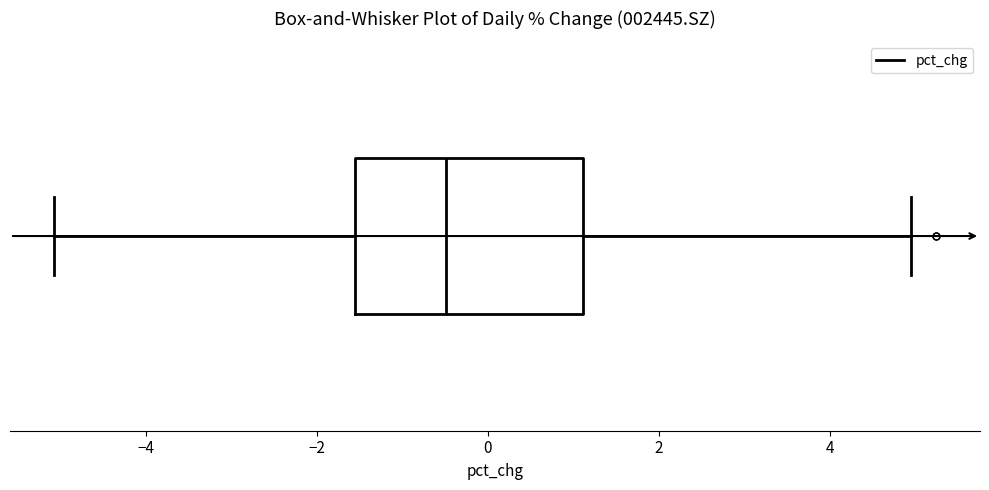

Transcribe this box plot: give where the median line is, the range the box spans, and where the two whiskers end, as read against the x-axis. The values are not printed on the chart, so give them approximately, as read against the axis.

median -0.4, box -1.6 to 1.2, whiskers -5.0 to 5.0